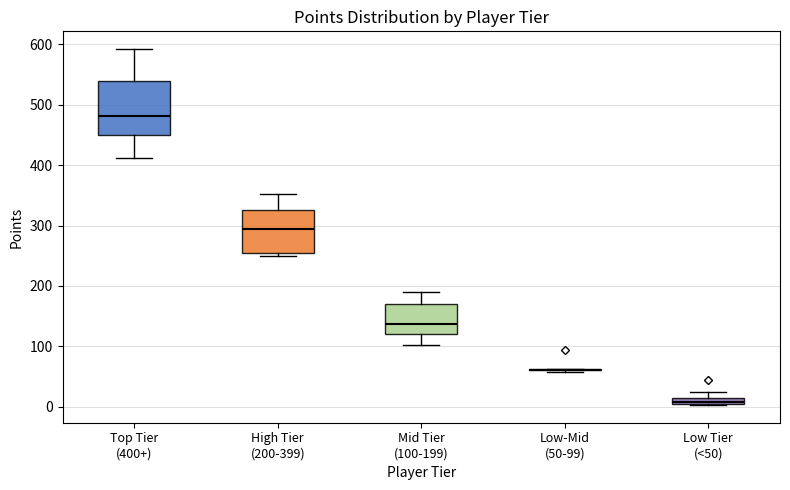

Which box is the tallest, from its lower edge to its upper edge?

Top Tier (400+)